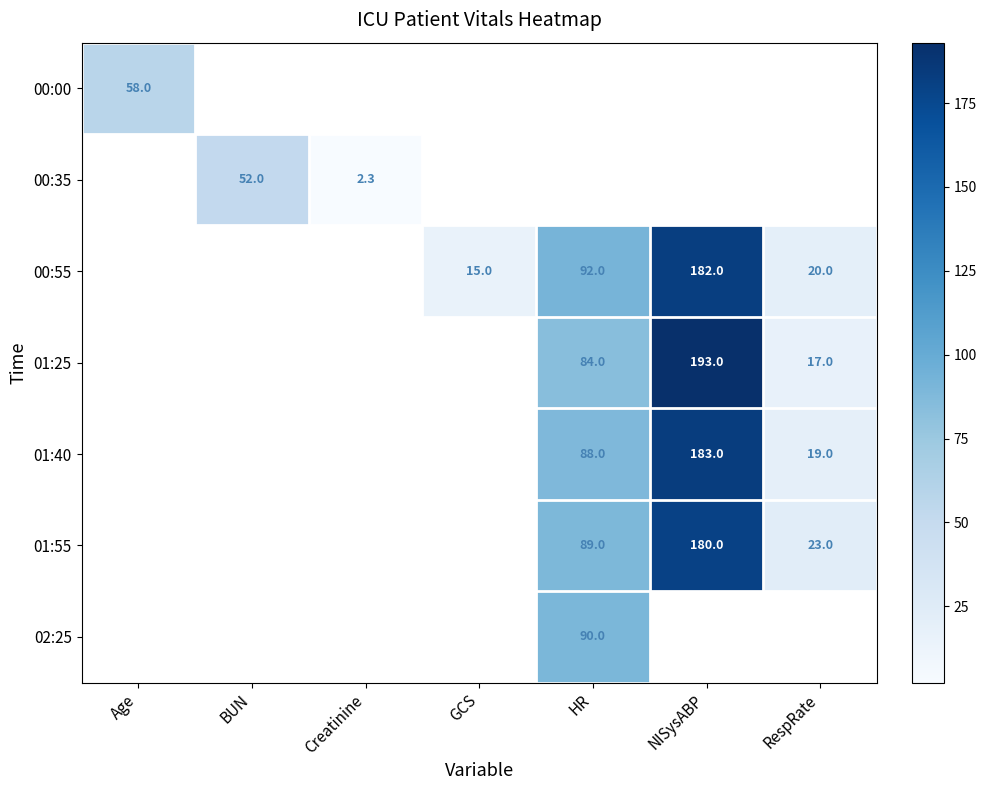

True or false: 00:55 has a value of 8.0 at RespRate.

False